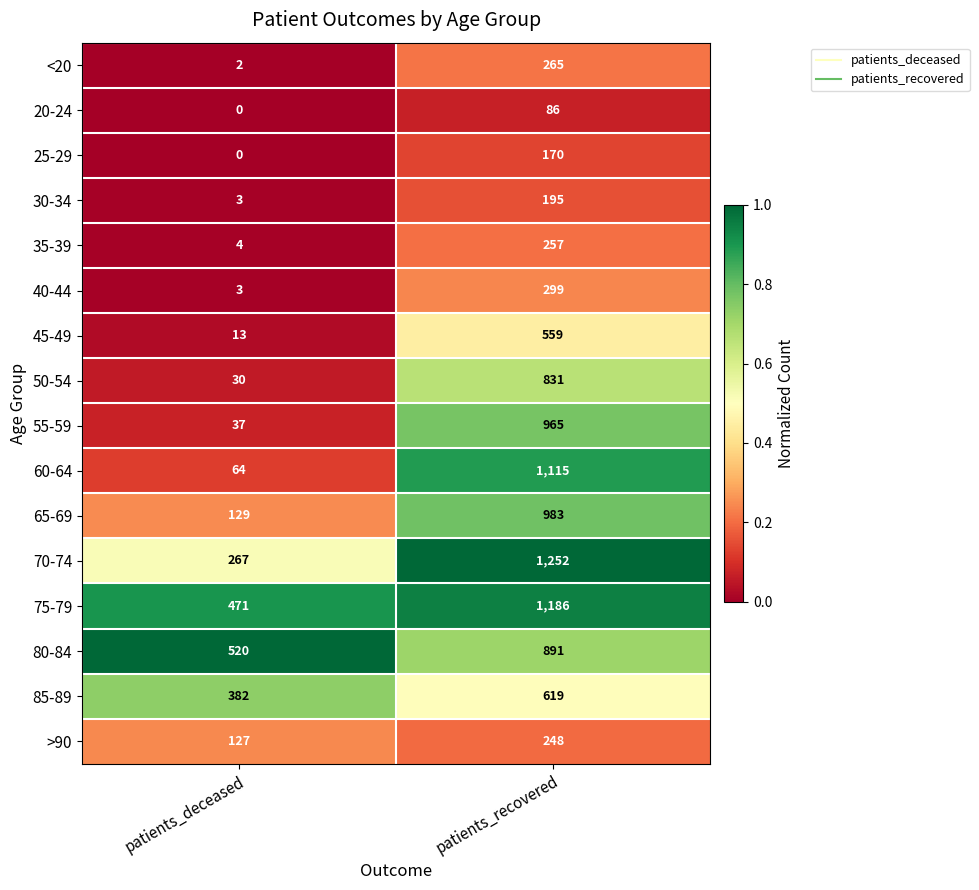

The value of 65-69 at patients_deceased is 129. True or false?

True